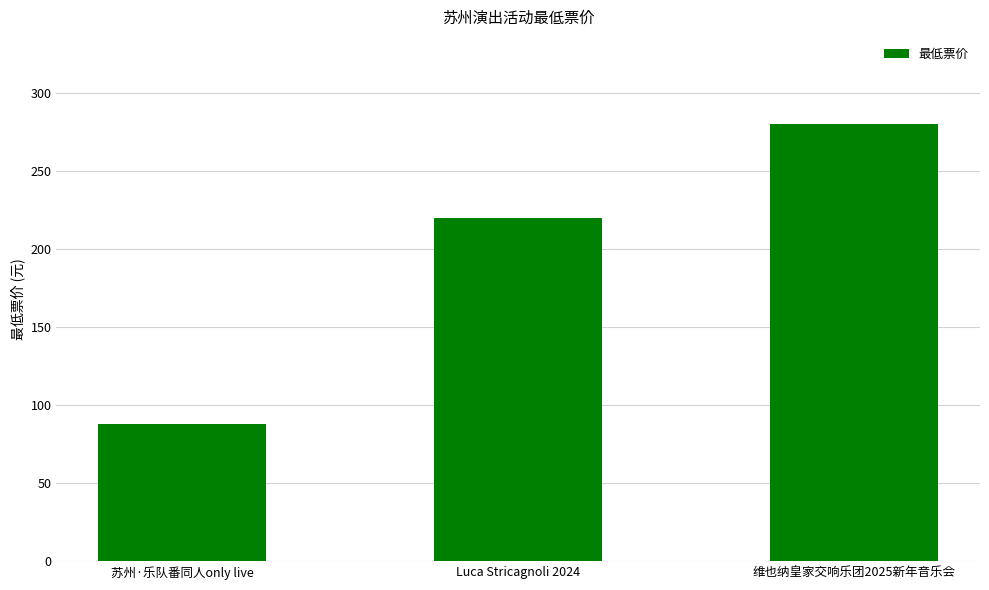

What is the label of the 1st bar from the right?

维也纳皇家交响乐团2025新年音乐会